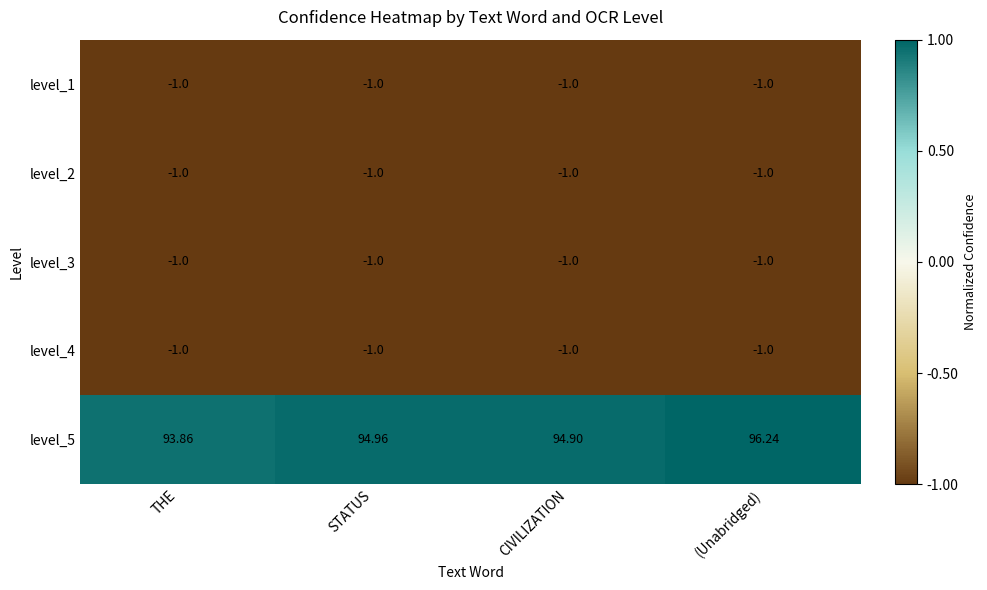

At which label does level_5 reach its minimum?

THE